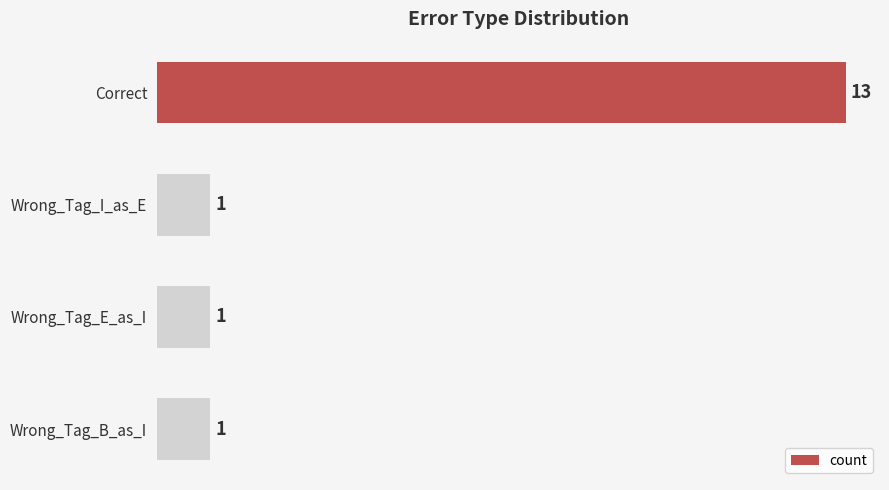

What is the maximum value shown in the chart?

13